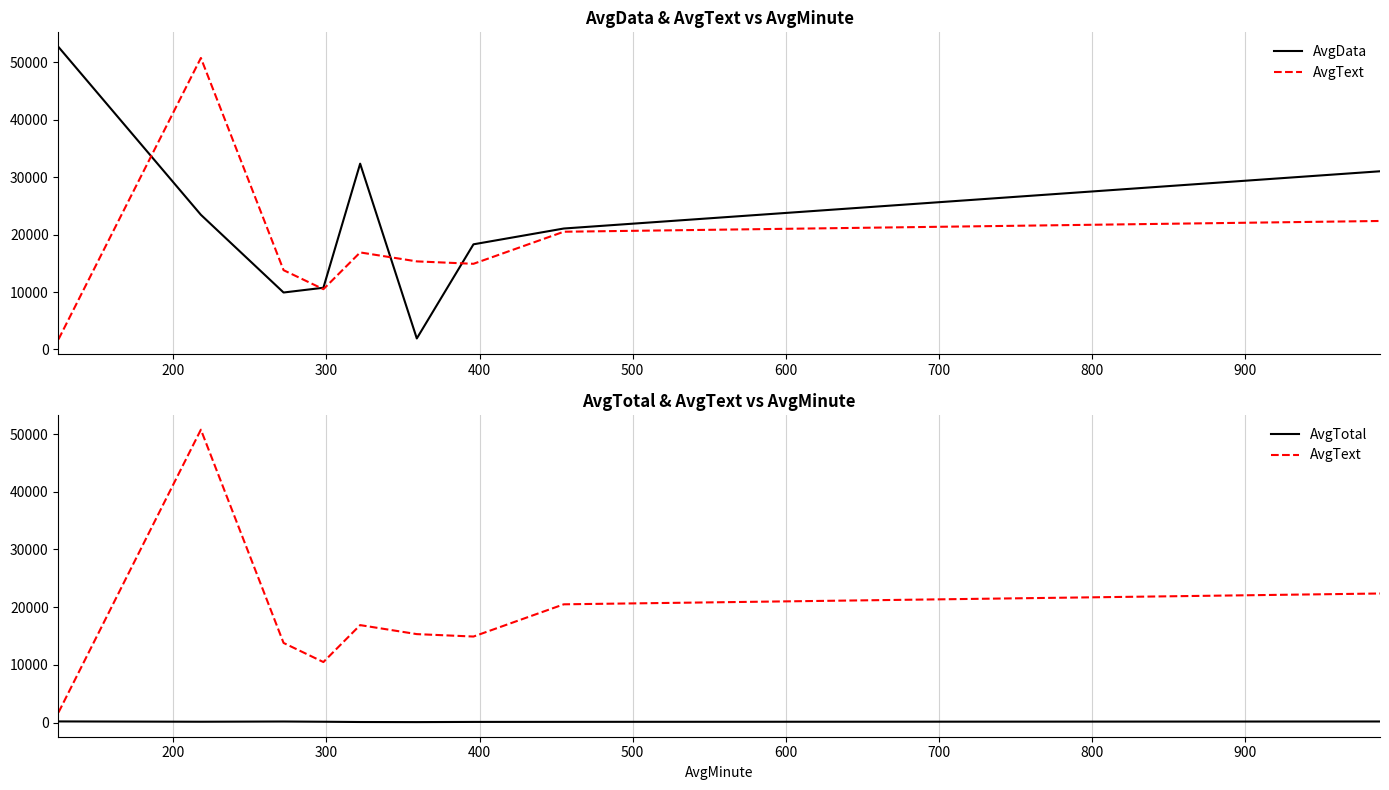

What is the value of the AvgData point at the 6th from the left?

1912.0